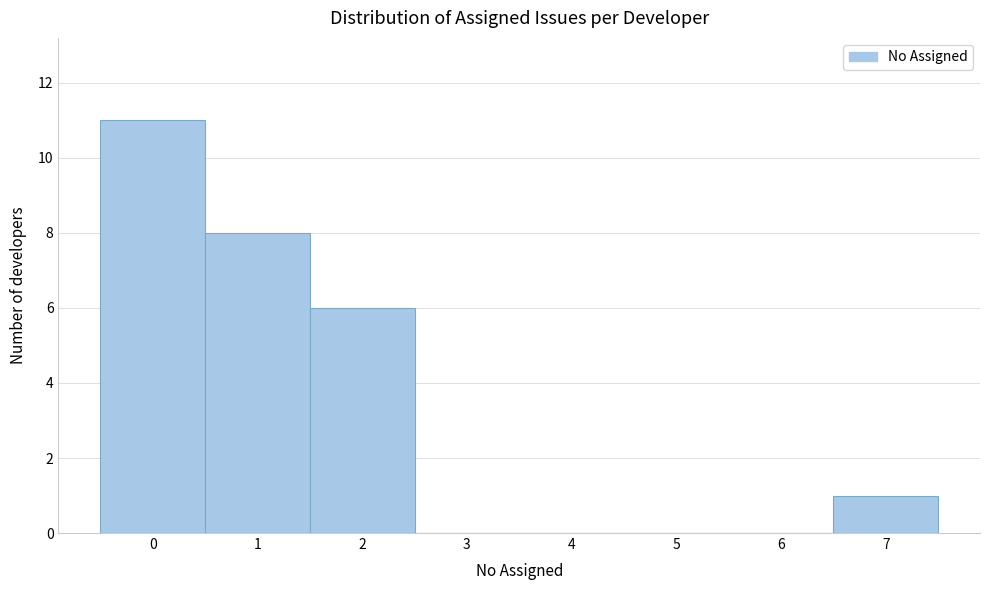

Reading left to right, list every bar in this chart as the range it spans on the x-axis followed by its height. The values are not printed on the chart, so give them approximately, as read against the axis.

-0.5 to 0.5: 11
0.5 to 1.5: 8
1.5 to 2.5: 6
2.5 to 3.5: 0
3.5 to 4.5: 0
4.5 to 5.5: 0
5.5 to 6.5: 0
6.5 to 7.5: 1